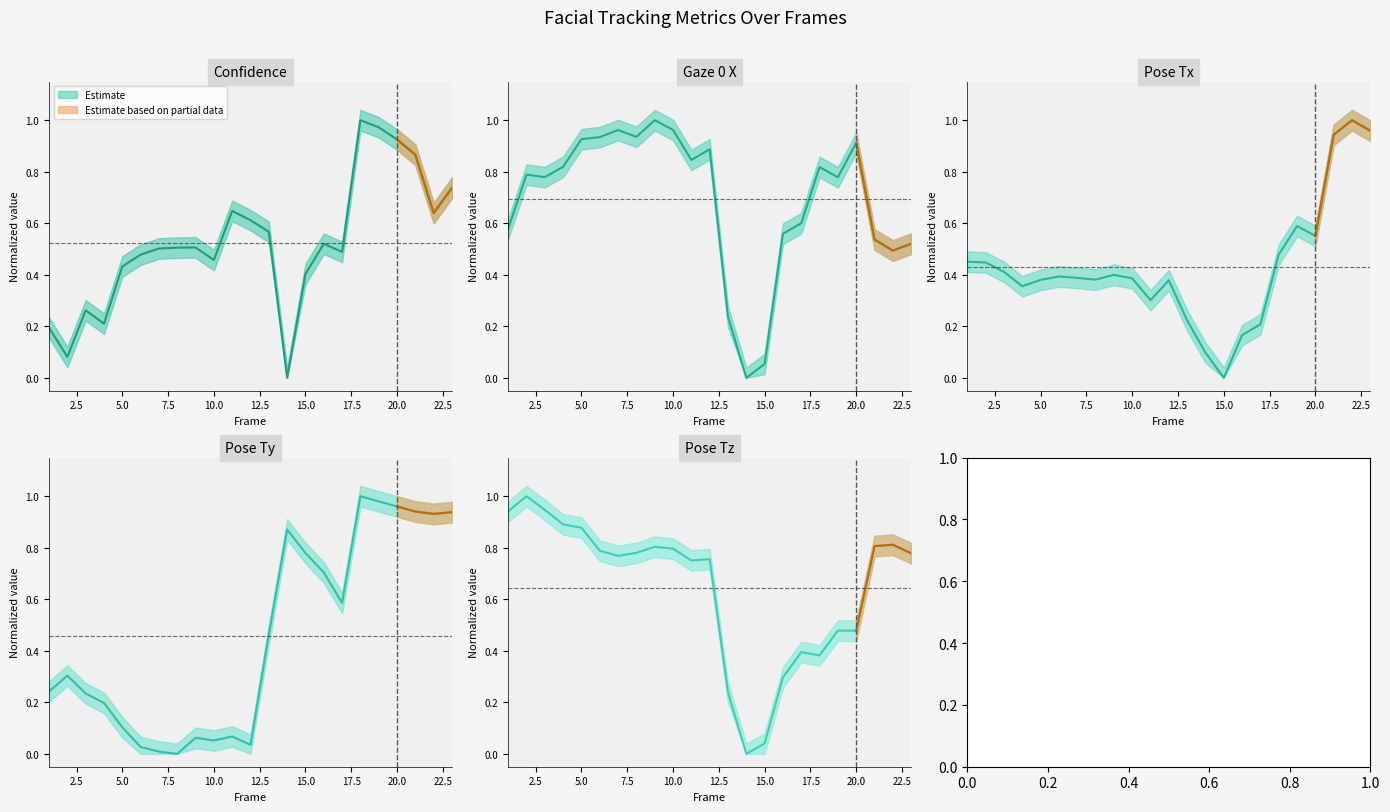

What is the total value across all series at 22?

3.9